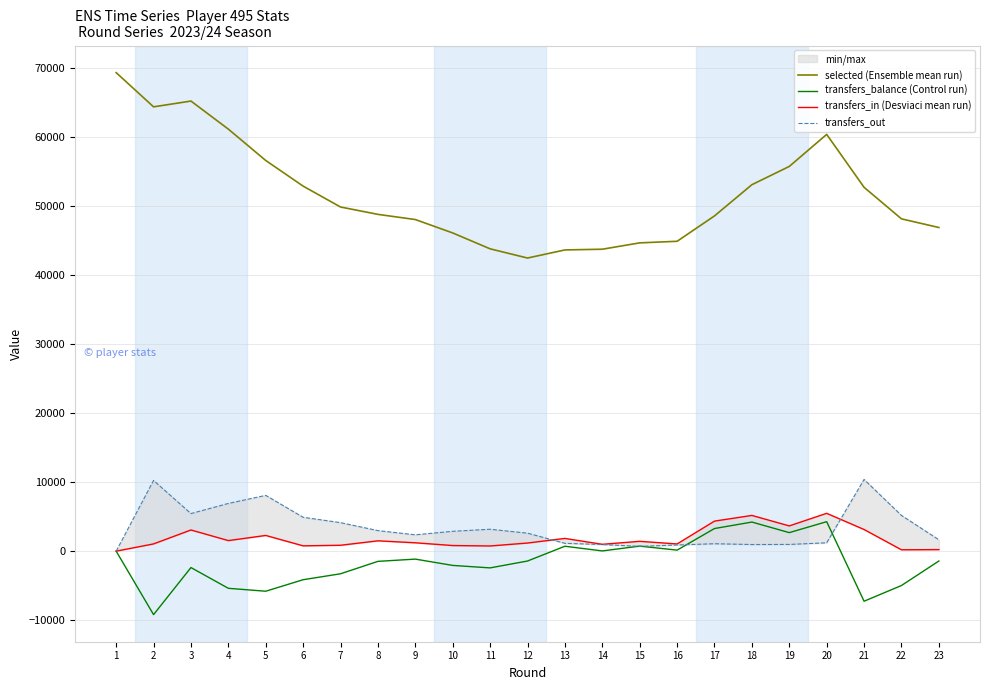

At which label does transfers_out first exceed 2605?

2